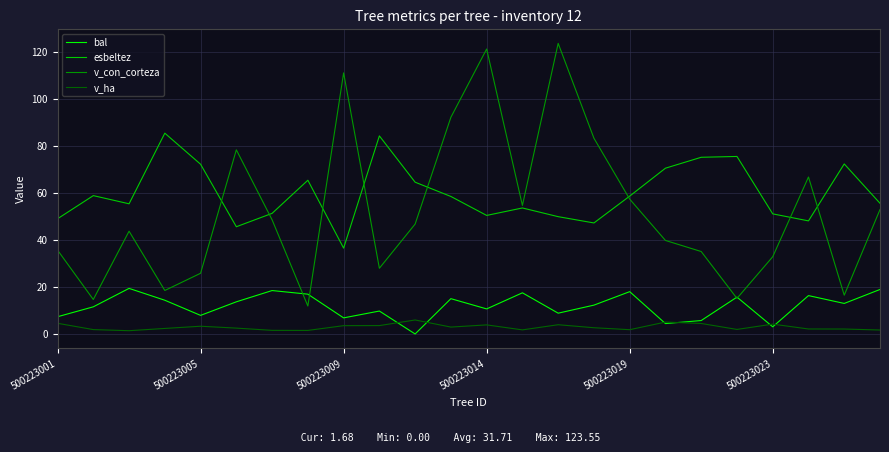

True or false: v_ha and v_con_corteza intersect in this chart.

False